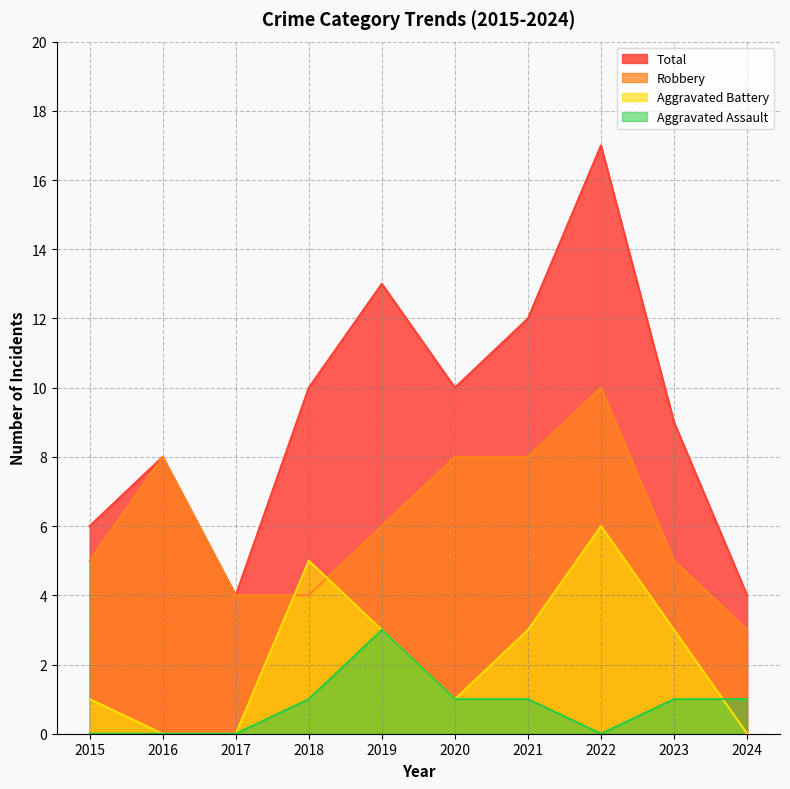

How many lines are shown in the chart?

4